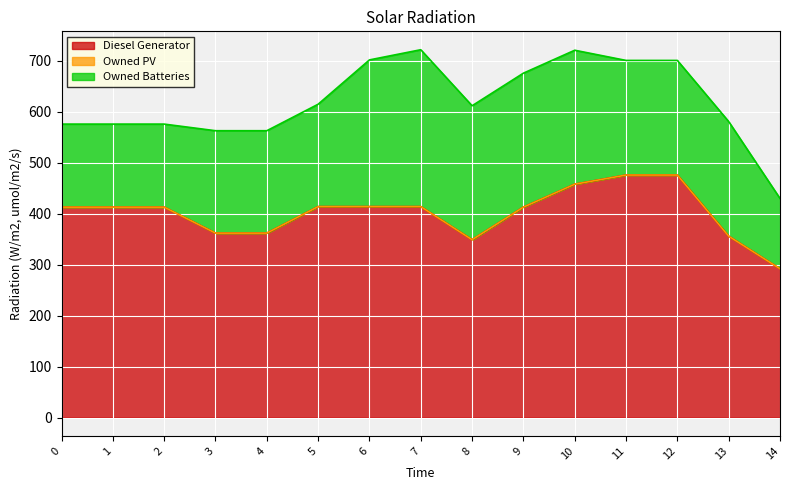

What is the difference between the maximum and second lowest values in the Diesel Generator series?

127